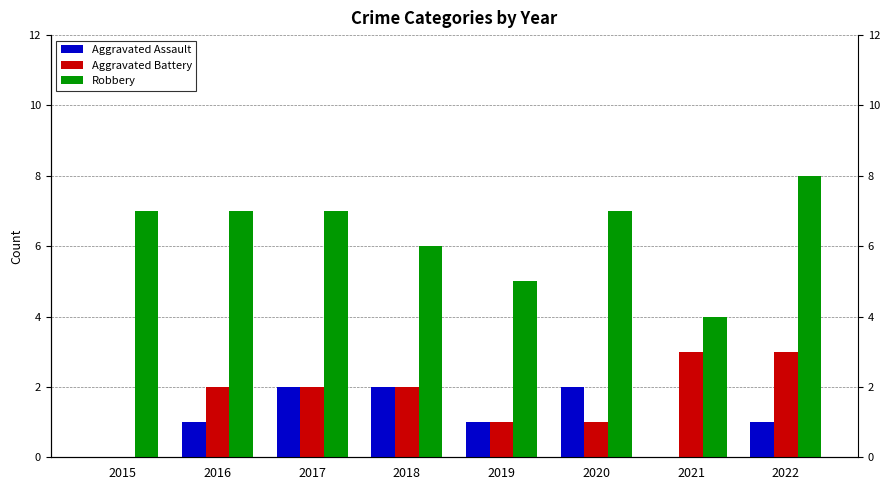

Does the chart contain stacked bars?

No